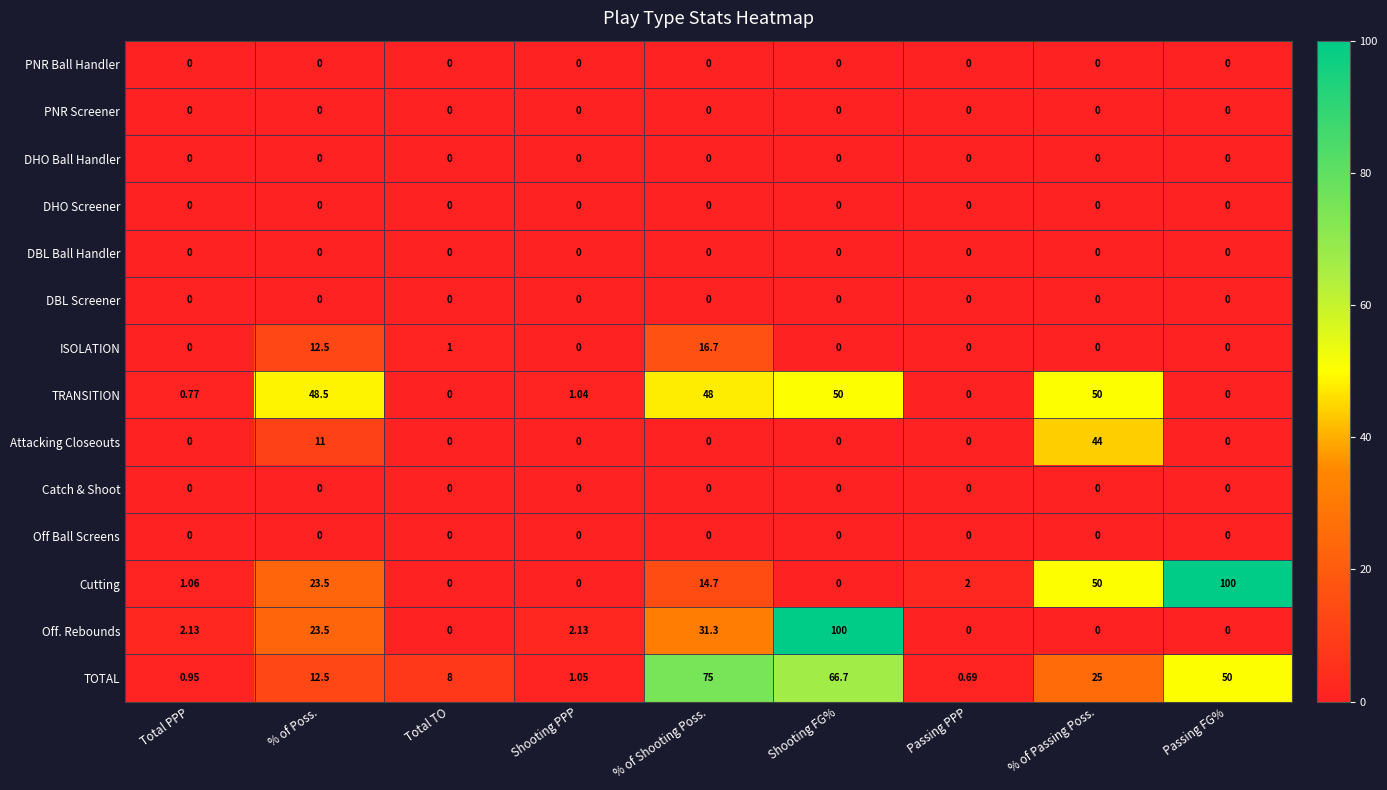

At which category is the sum across all series the highest?

Shooting FG%